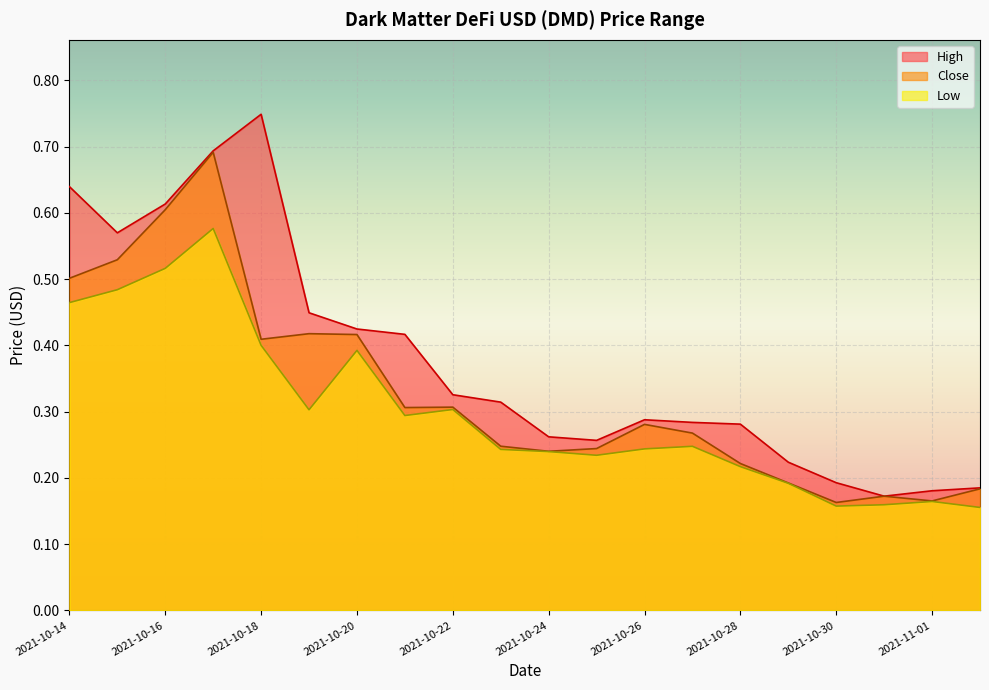

What is the average value of the Low series?

0.3